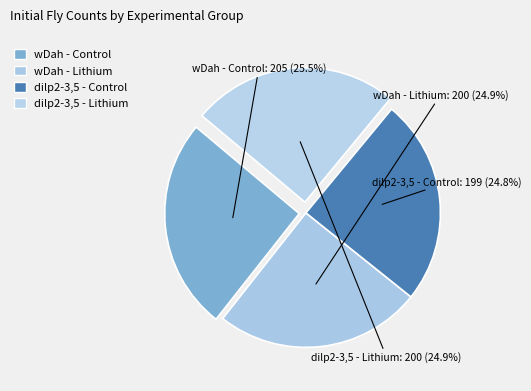

To the nearest percent, what portion does wDah - Lithium represent?

25%